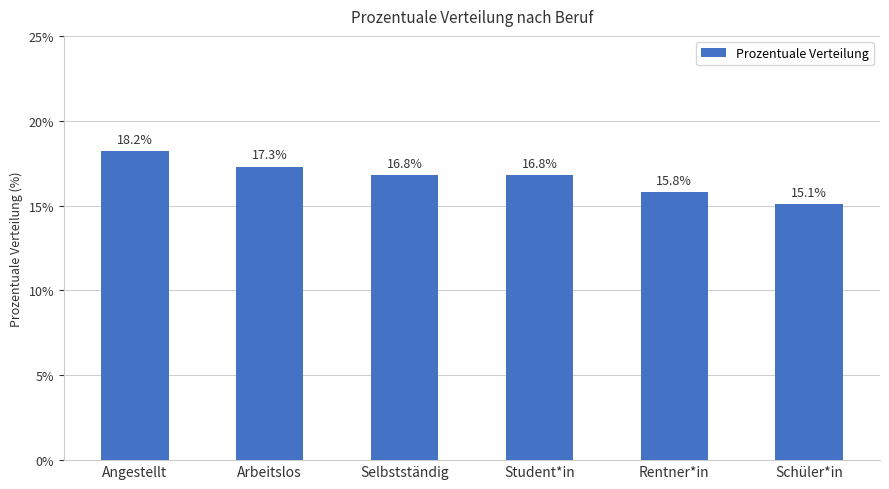

How many data points are above 16?

4